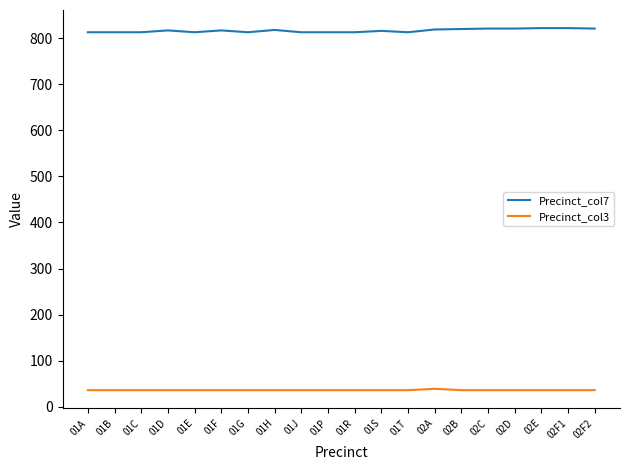

What is the maximum value shown in the chart?

822